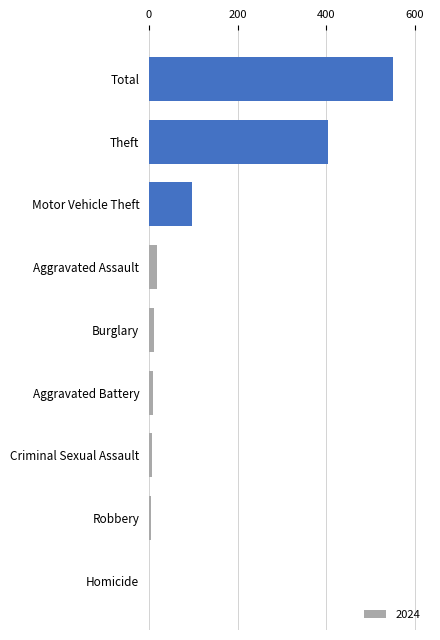

Count the number of categories in the chart.

9